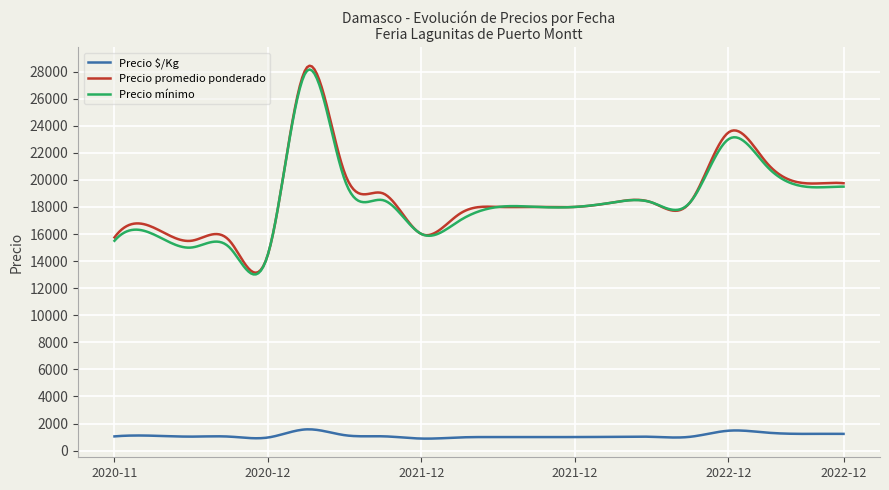

What are all the series names shown in the legend?

Precio $/Kg, Precio promedio ponderado, Precio mínimo